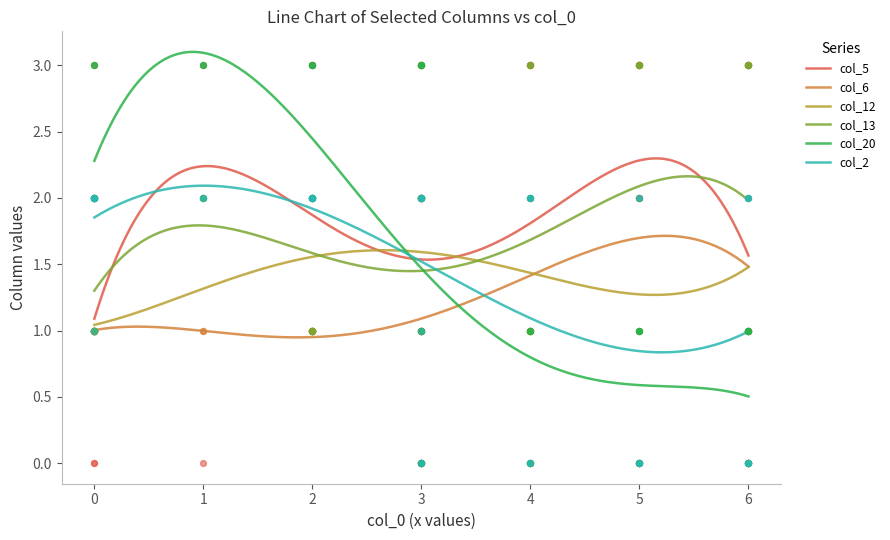

True or false: col_6 and col_5 cross at least once.

False